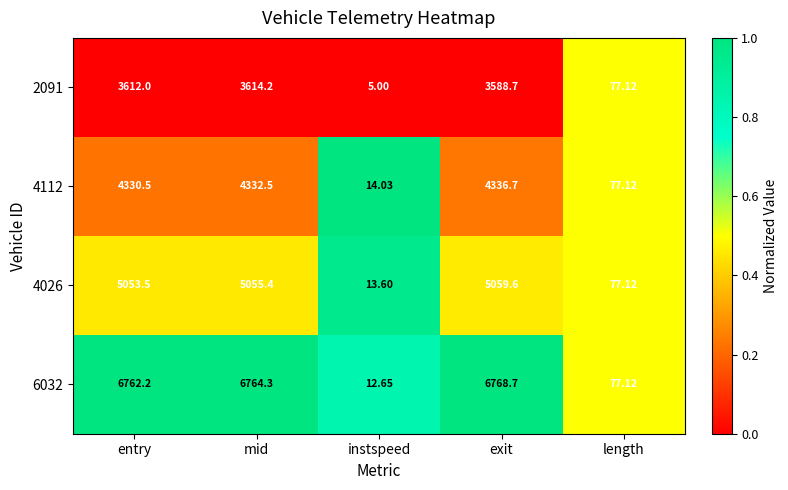

Is the value of 2091 at exit greater than the value of 4026 at mid?

No